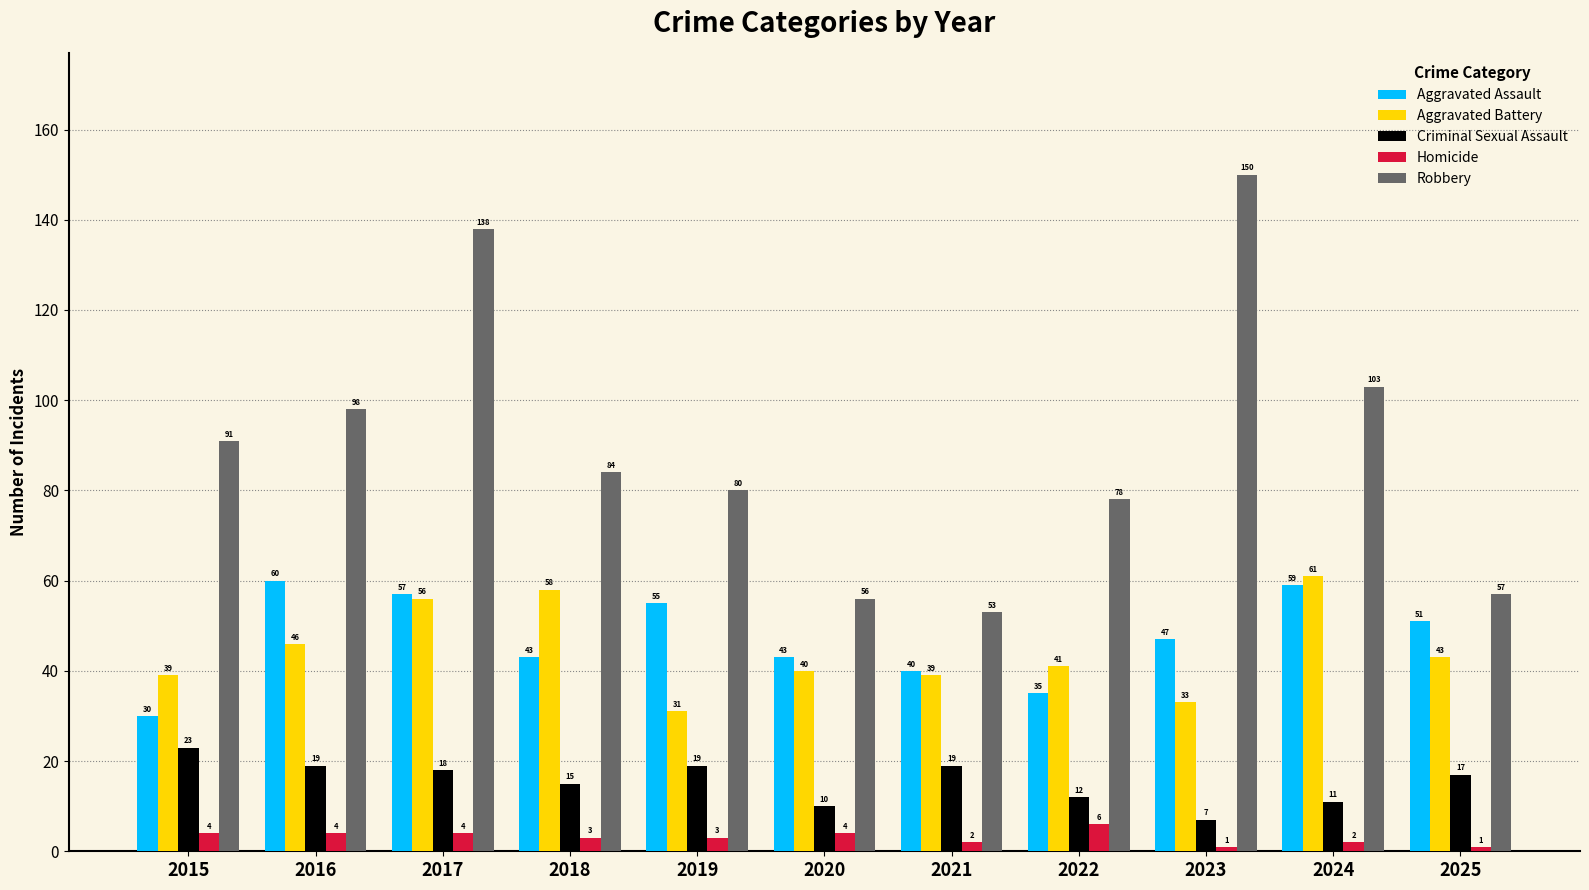

At 2022, list the series in order from largest to smallest.

Robbery, Aggravated Battery, Aggravated Assault, Criminal Sexual Assault, Homicide